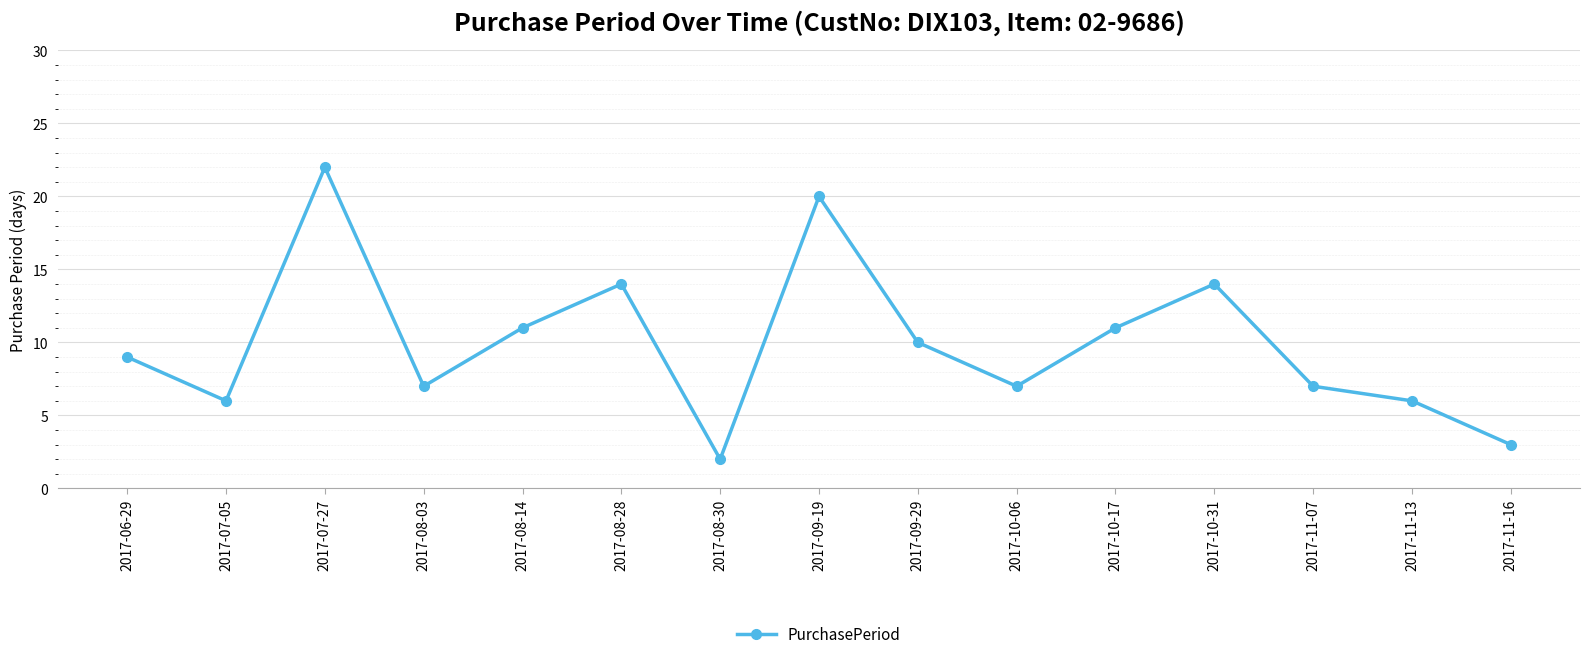

What is the difference between the values at 2017-10-06 and 2017-08-28?

7